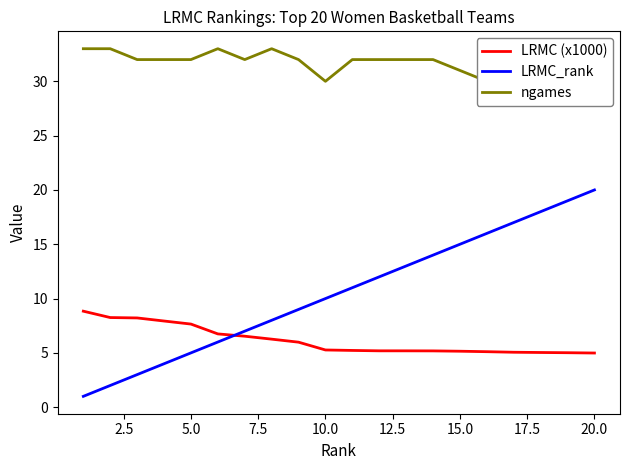

How many intersections are there between LRMC_rank and LRMC (x1000)?

1